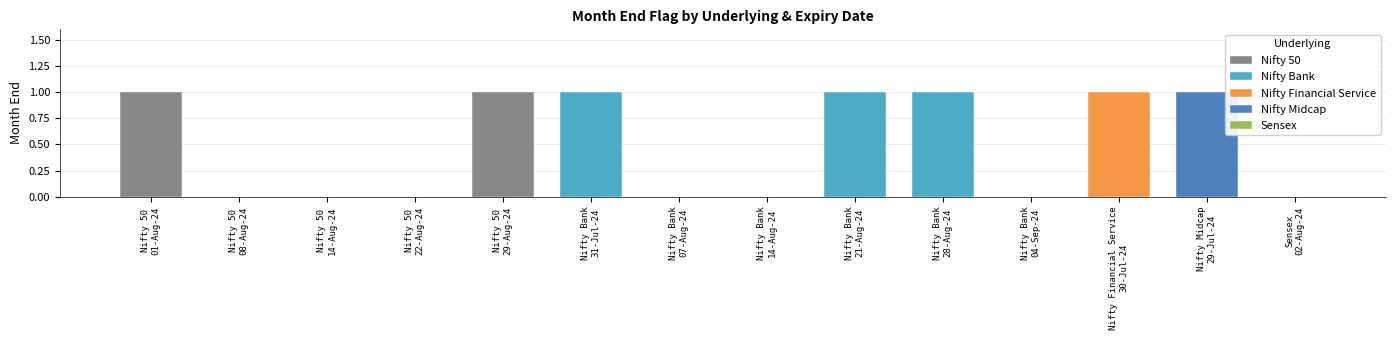

The value at Nifty 50
22-Aug-24 is 1. True or false?

False